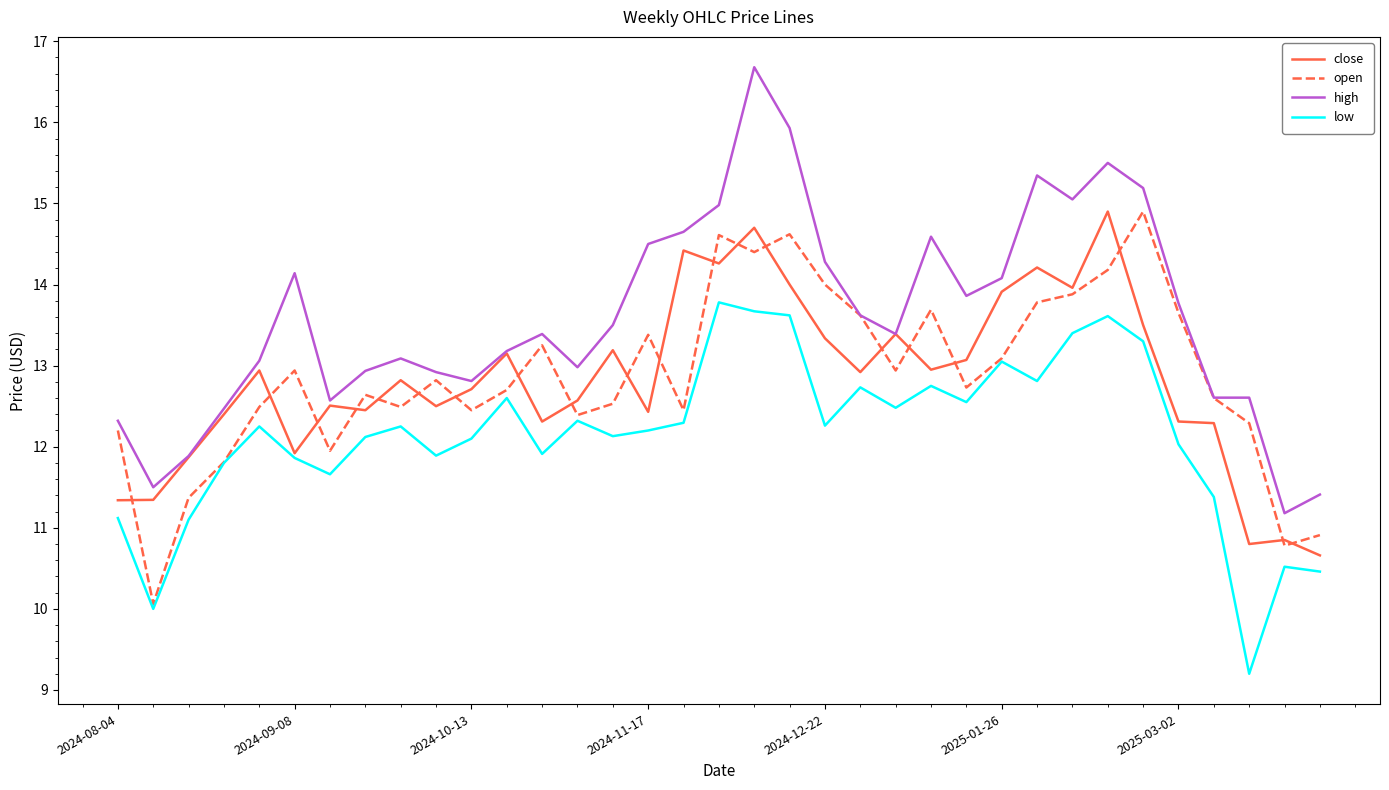

What is the minimum value shown in the chart?

9.2